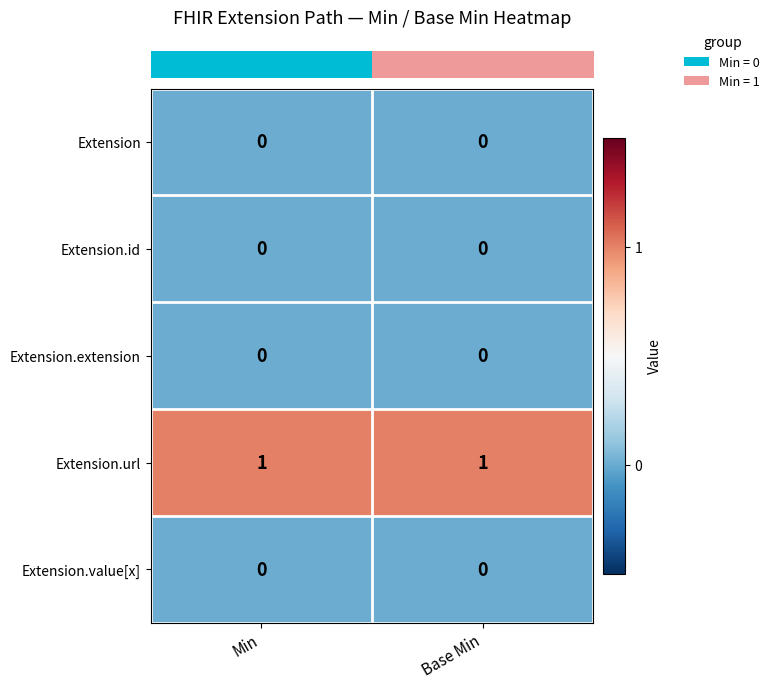

Reading right to left, extract all data points from this chart.

row_0: Base Min=0	Min=0
row_1: Base Min=0	Min=0
row_2: Base Min=0	Min=0
row_3: Base Min=1	Min=1
row_4: Base Min=0	Min=0